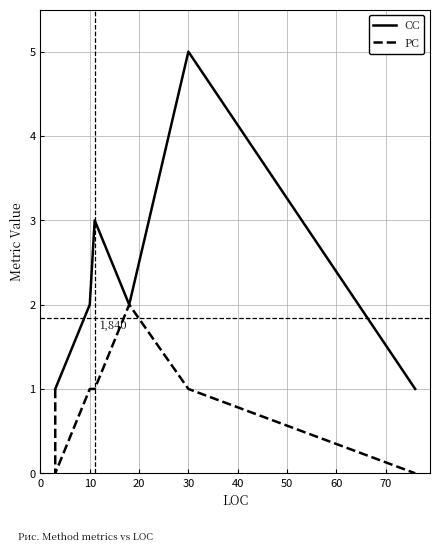

How many values in PC are above zero?

5